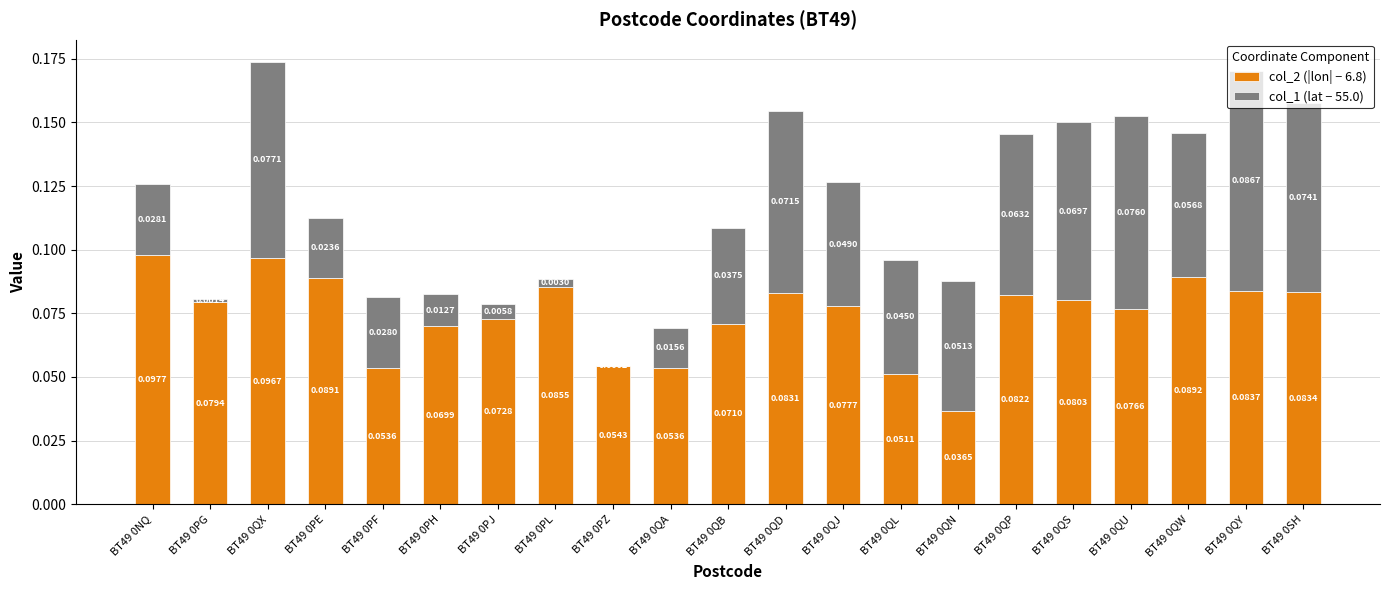

How many distinct data groups are displayed?

2